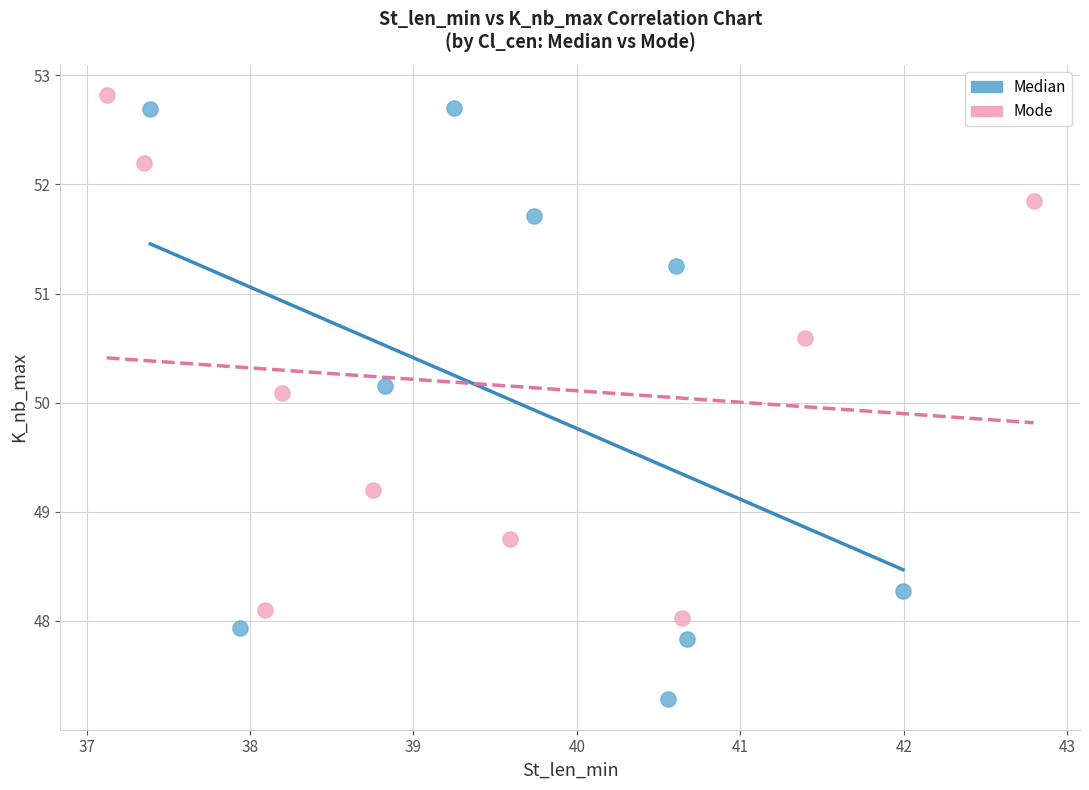

Which series contains the lowest Y value?

Median